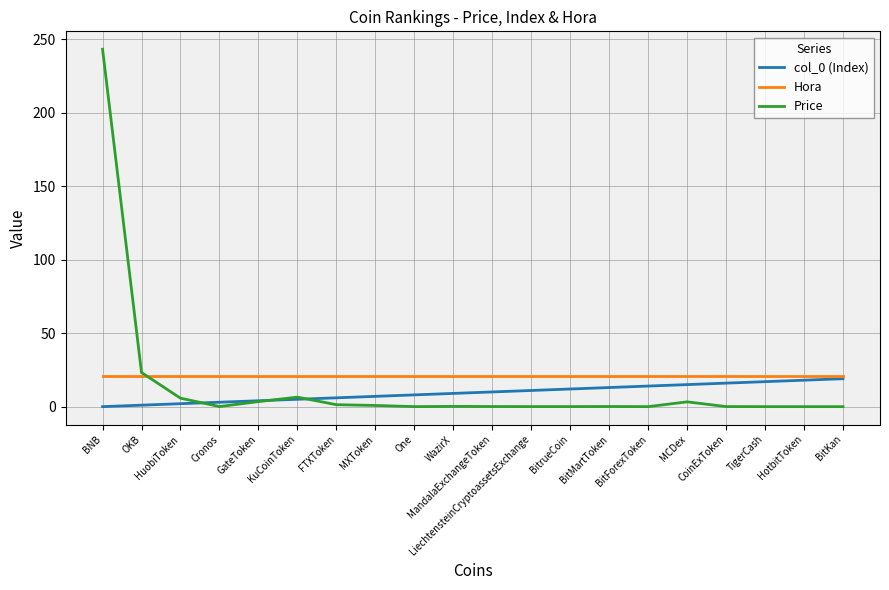

What is the sum of all Price values?

288.0